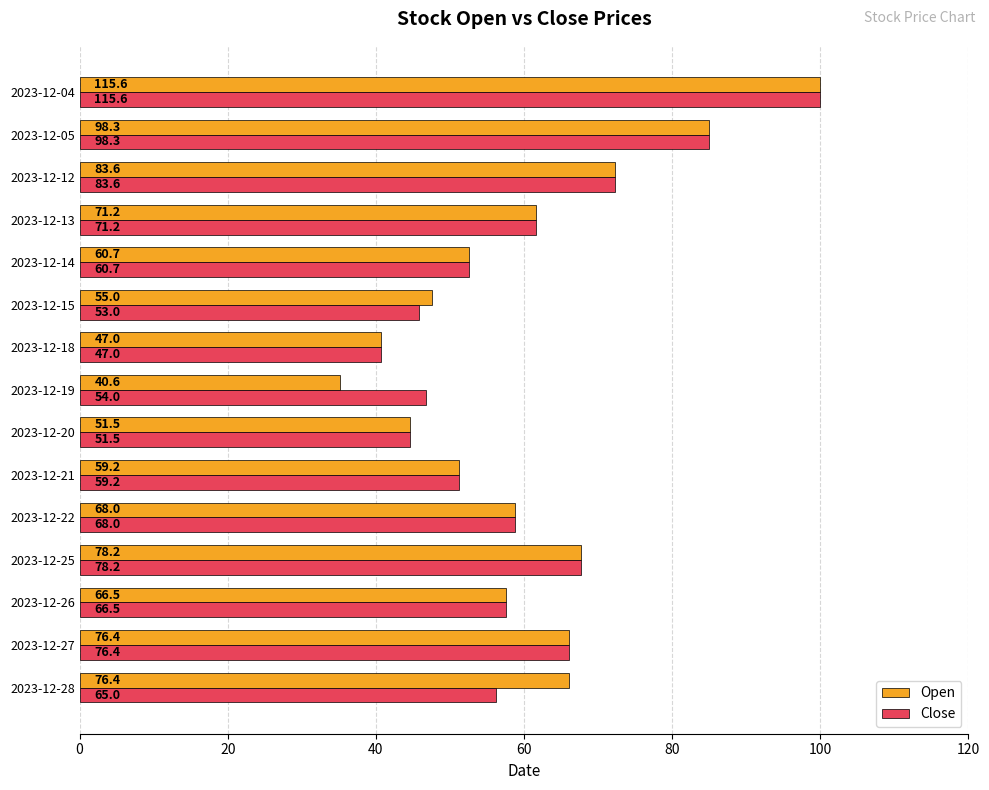

What is the maximum value shown in the chart?

100.0